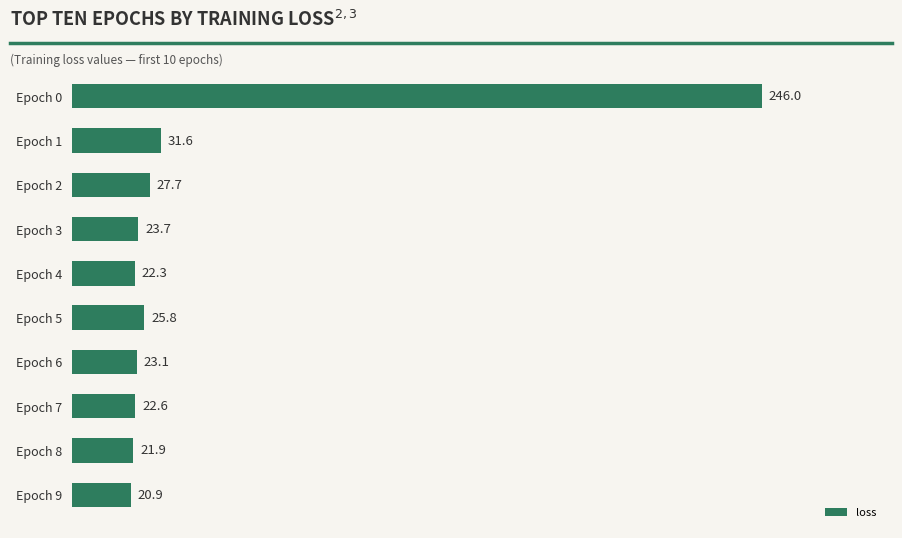

What is the sum of the values at Epoch 0 and Epoch 4?

268.3